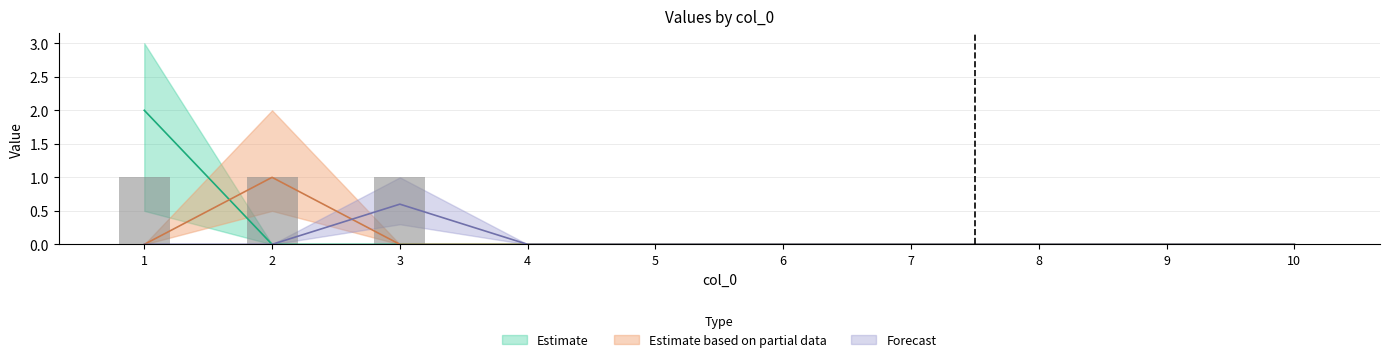

Are the bars grouped side by side (vs. stacked)?

Yes